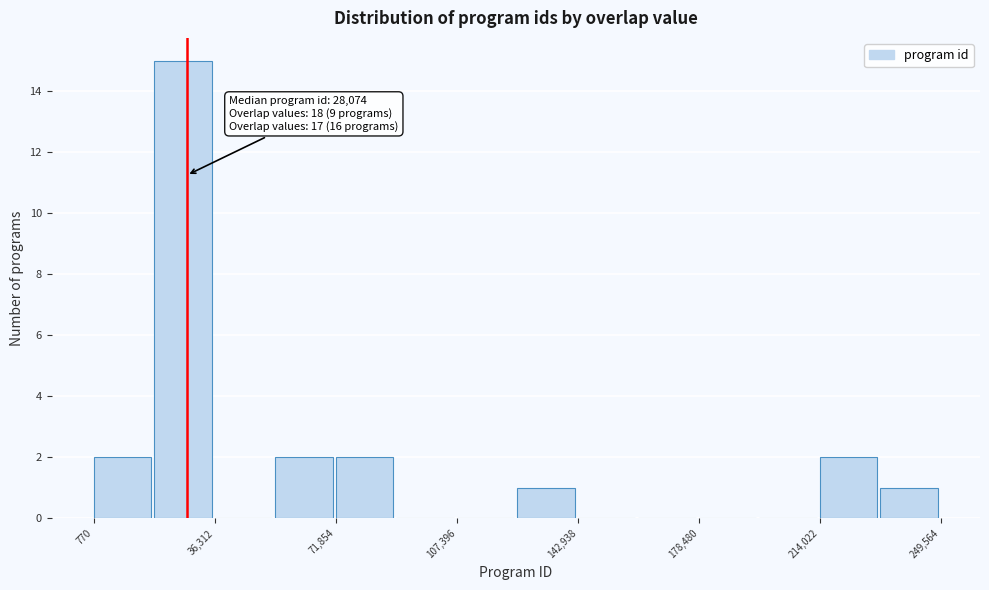

Read against the x-axis, roughly where is the centre of the tallest bar?

25000